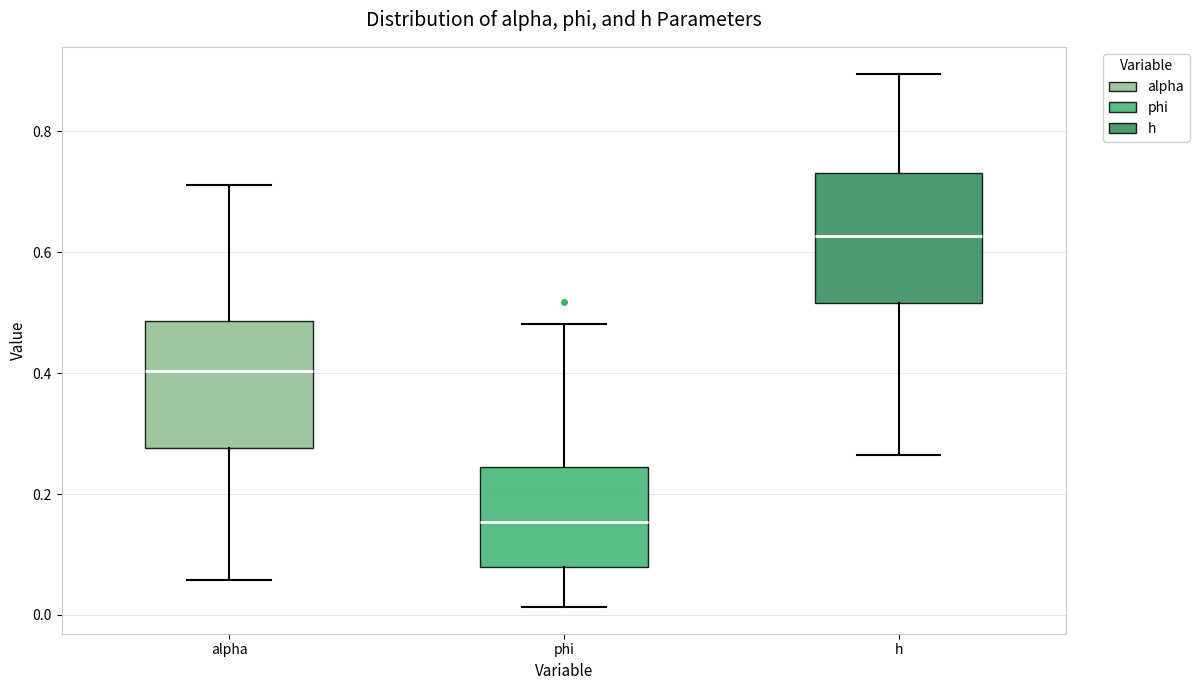

Reading left to right, transcribe this box plot: for each box, give where its median line is, the range the box spans, and where its two whiskers end, as read against the y-axis. The values are not printed on the chart, so give them approximately, as read against the axis.

alpha: median 0.40, box 0.28 to 0.48, whiskers 0.06 to 0.72
phi: median 0.16, box 0.08 to 0.24, whiskers 0.02 to 0.48
h: median 0.62, box 0.52 to 0.74, whiskers 0.26 to 0.90